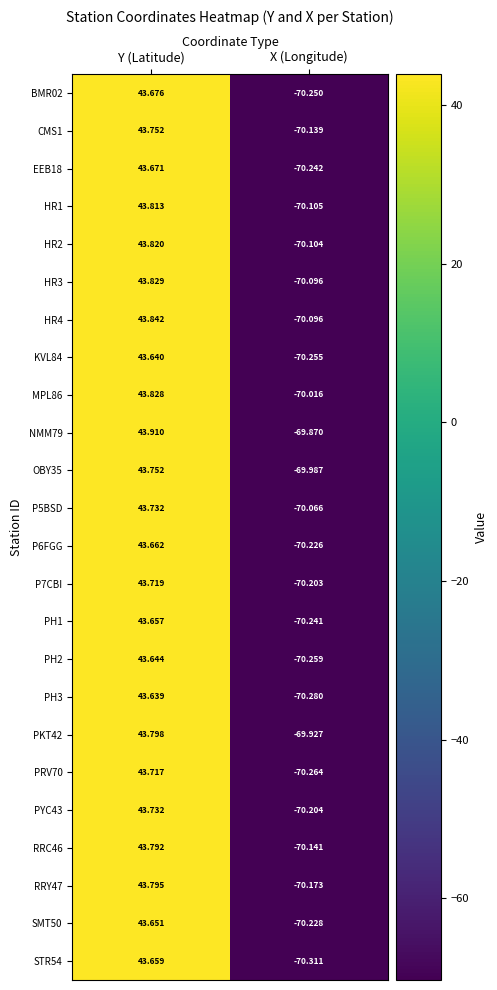

At which category does the chart reach its minimum across all series?

X (Longitude)